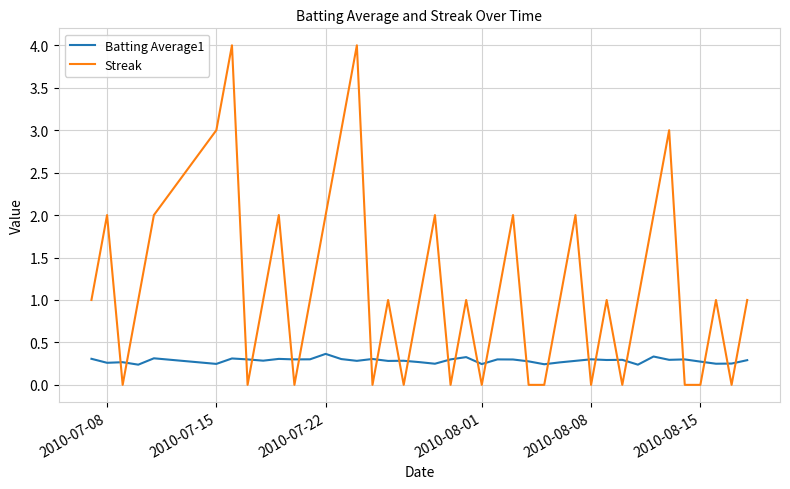

What is the difference between the maximum and minimum values in the Streak series?

4.0